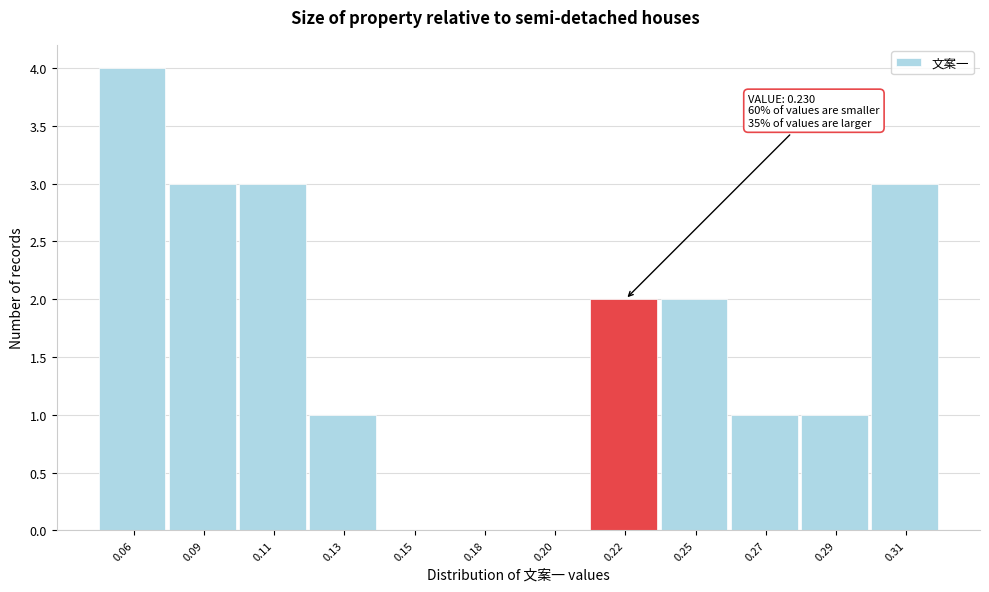

Reading left to right, extract all data points from this chart.

0.06=4	0.09=3	0.11=3	0.13=1	0.15=0	0.18=0	0.20=0	0.22=2	0.25=2	0.27=1	0.29=1	0.31=3